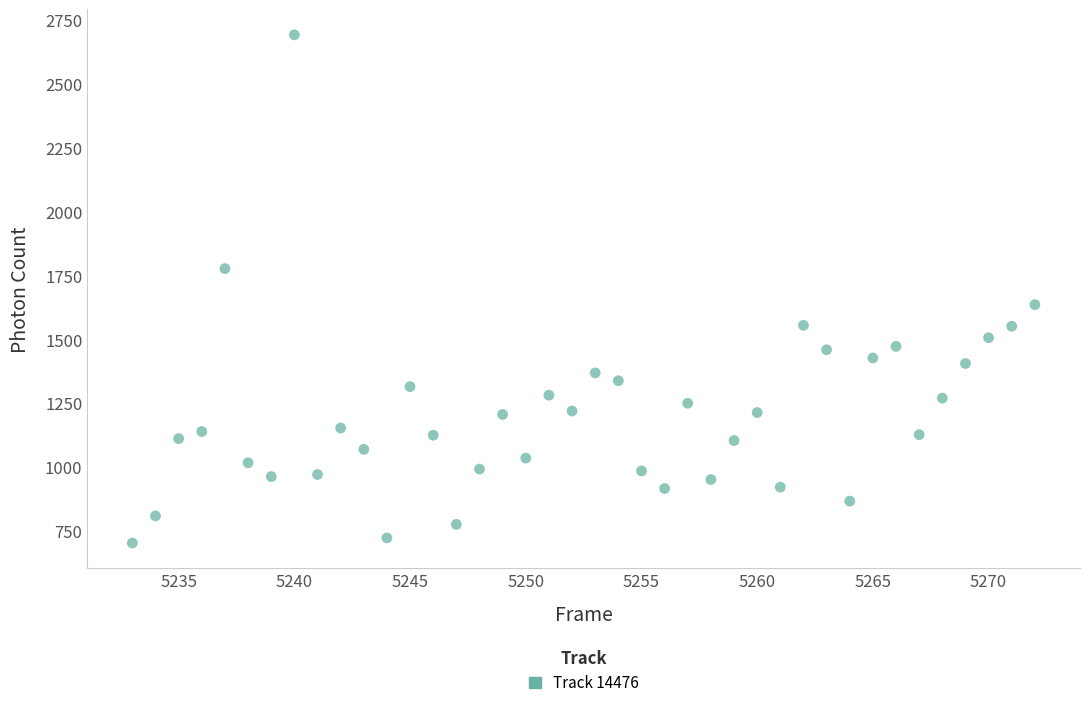

What is the range of Y values (max minus min)?

1989.6